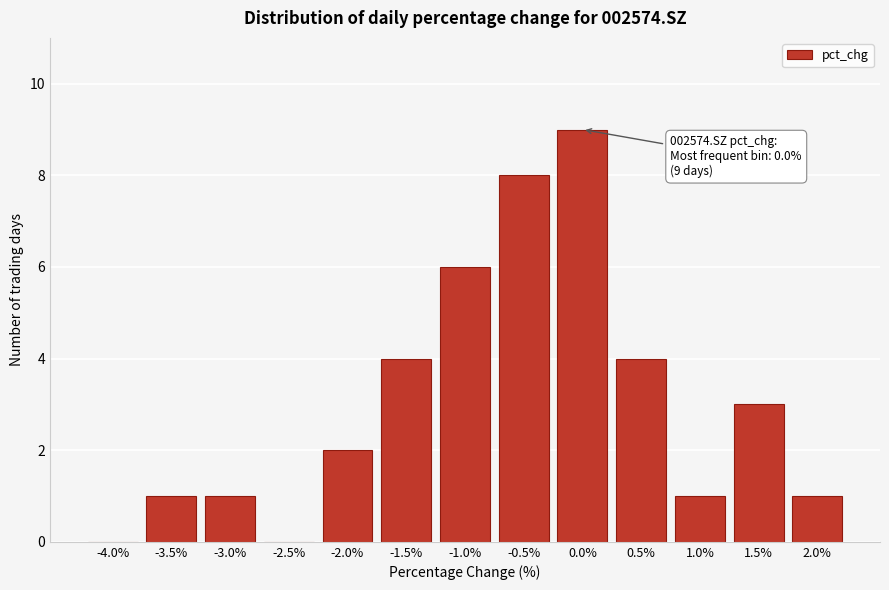

Reading right to left, what are all the values shown in this chart?

2.0%=1	1.5%=3	1.0%=1	0.5%=4	0.0%=9	-0.5%=8	-1.0%=6	-1.5%=4	-2.0%=2	-2.5%=0	-3.0%=1	-3.5%=1	-4.0%=0